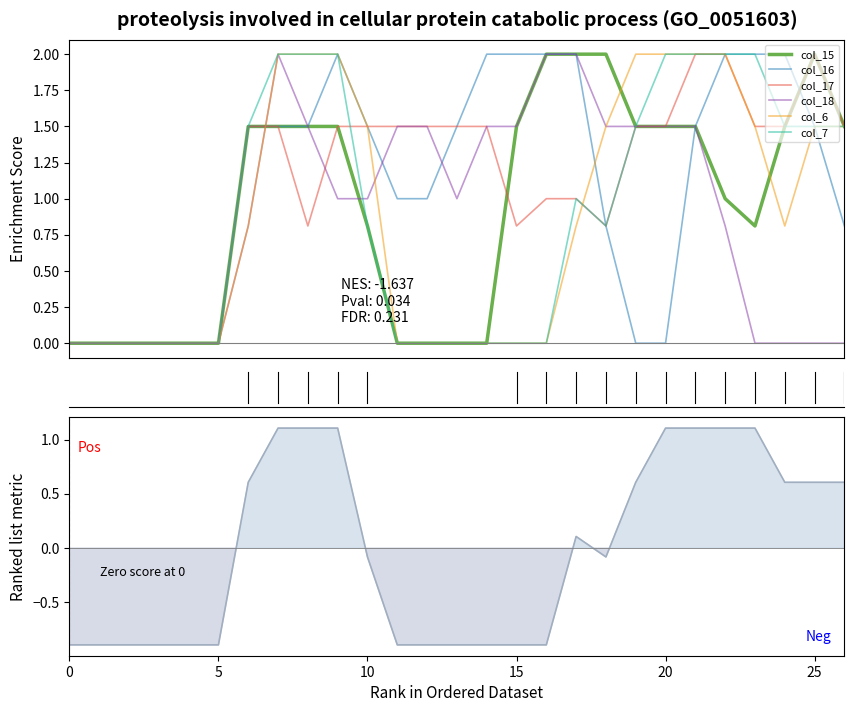

How many interior local valleys does the col_17 series have?

3